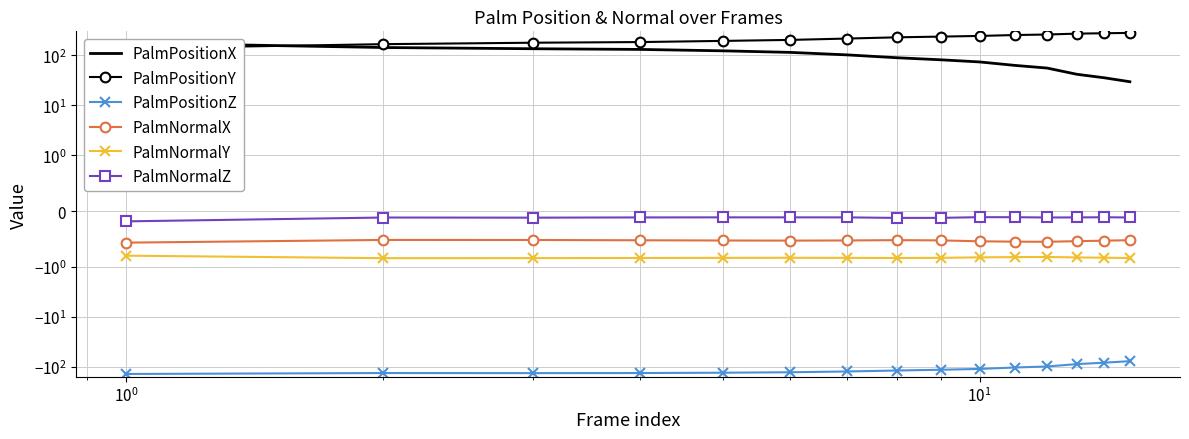

What is the maximum value shown in the chart?

278.8